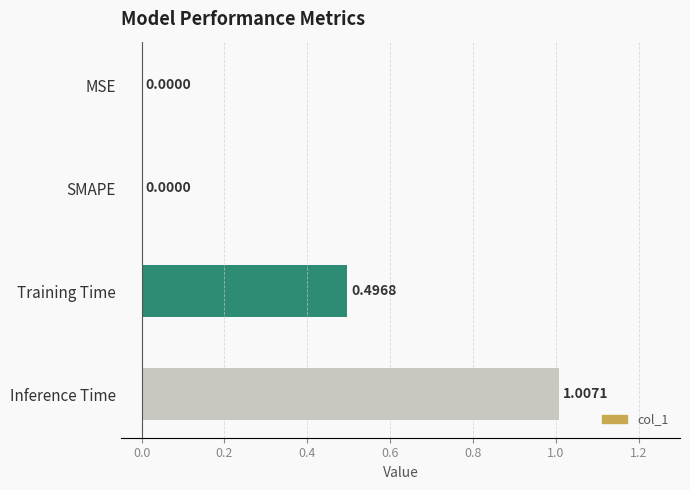

What is the sum of all values?

1.5